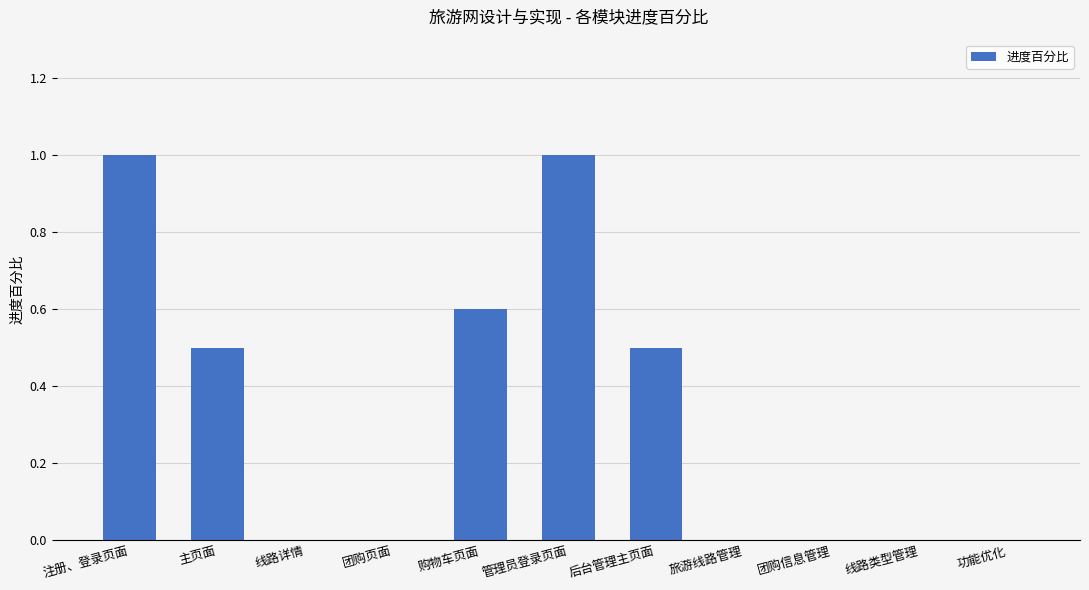

Which has a higher value, 购物车页面 or 后台管理主页面?

购物车页面